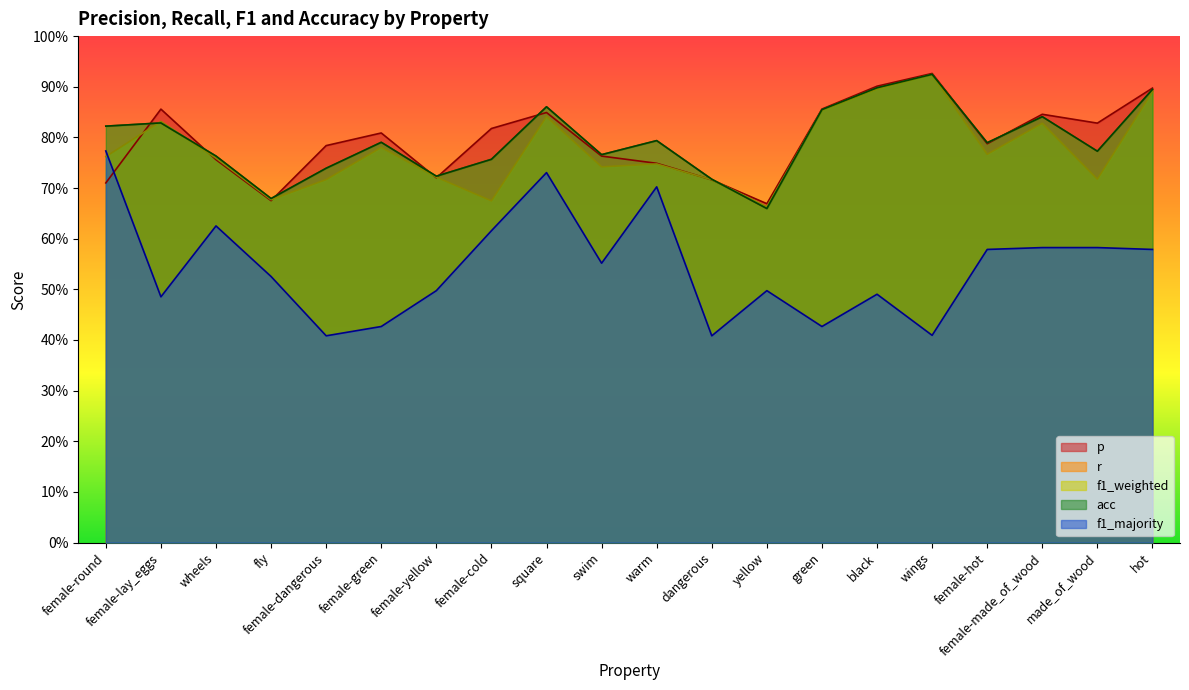

Which category has the lowest value in the f1_weighted series?

yellow